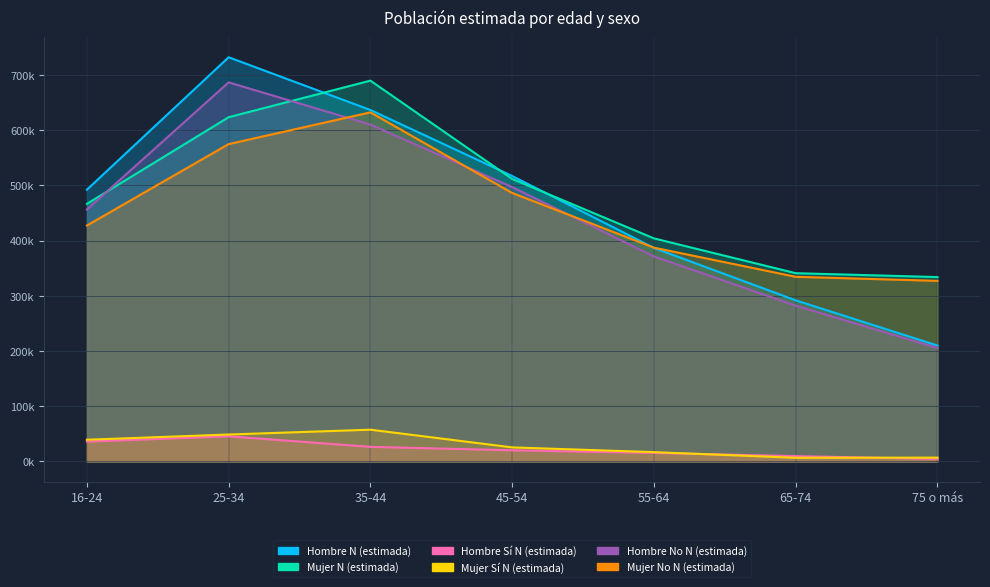

The value of Mujer N (estimada) at 35-44 is 478995. True or false?

False